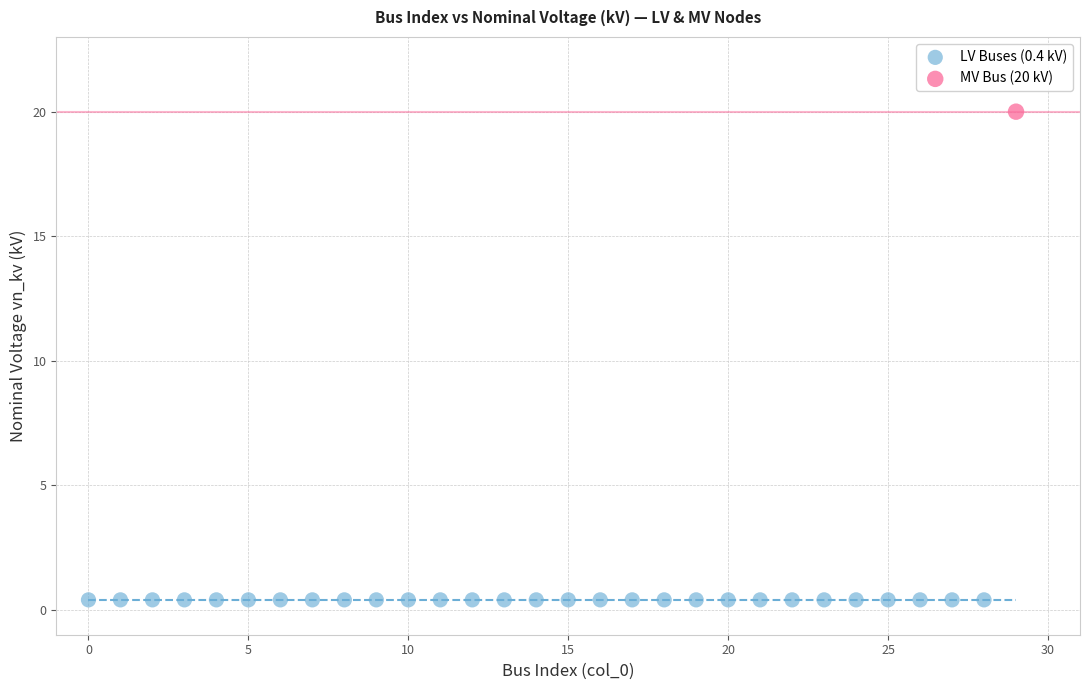

Which series contains the highest Y value?

MV Bus (20 kV)